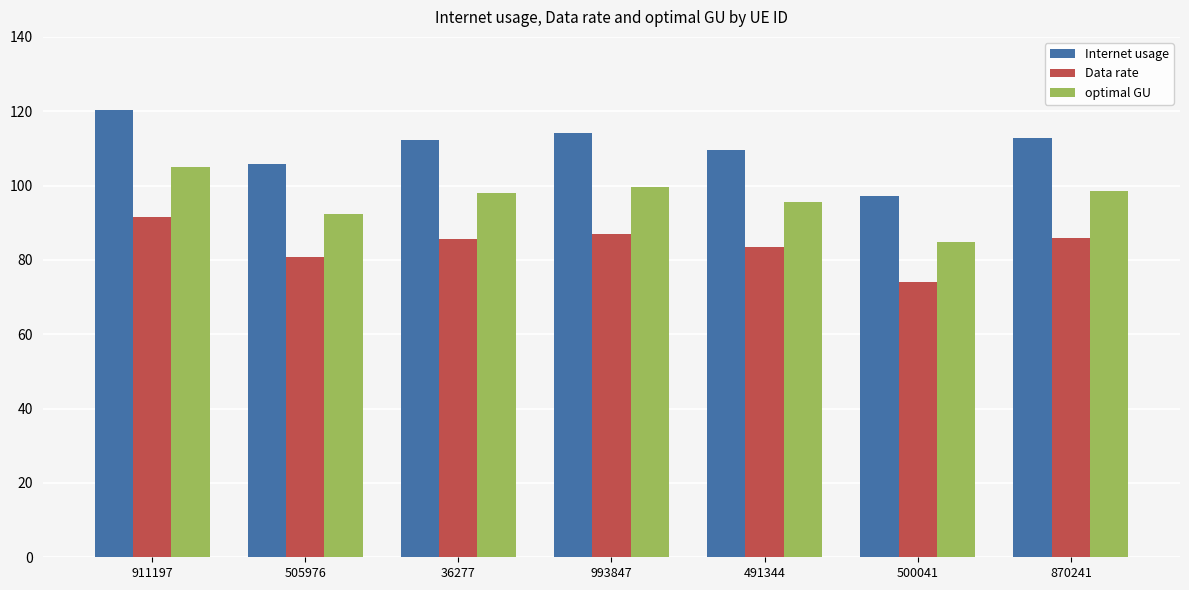

What is the value of the optimal GU bar at the 5th from the left?

95.6